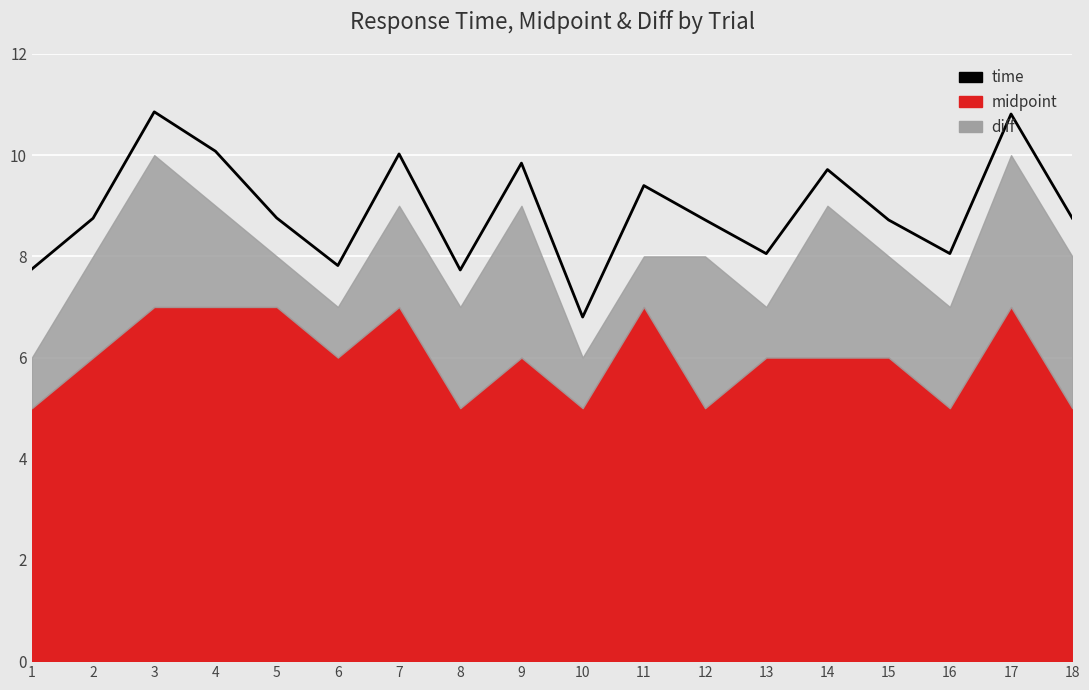

True or false: there are more than 2 points higher than both neighbors.

True